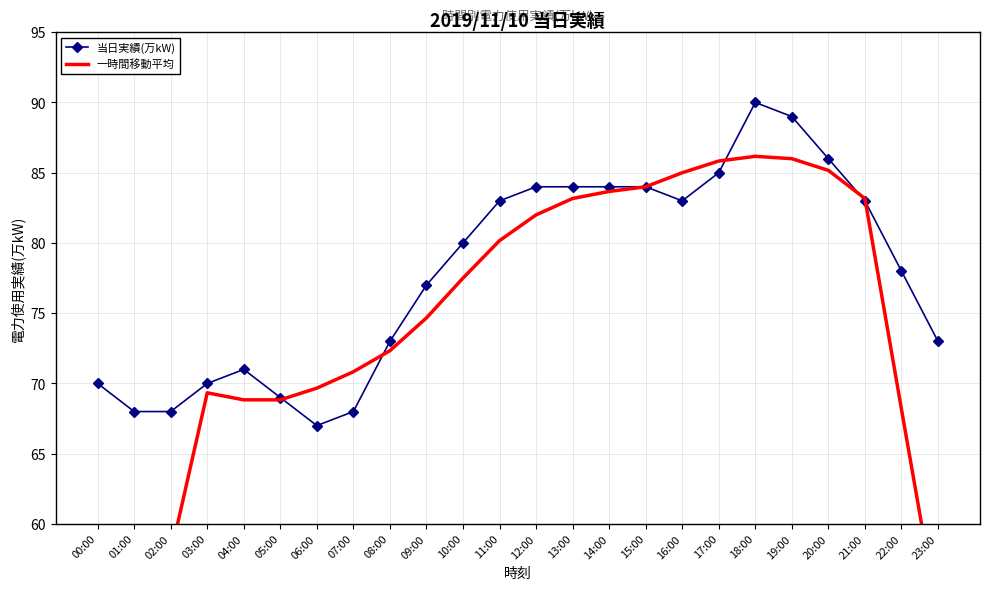

Is it true that 当日実績(万kW) equals 130.4 at 21:00?

False